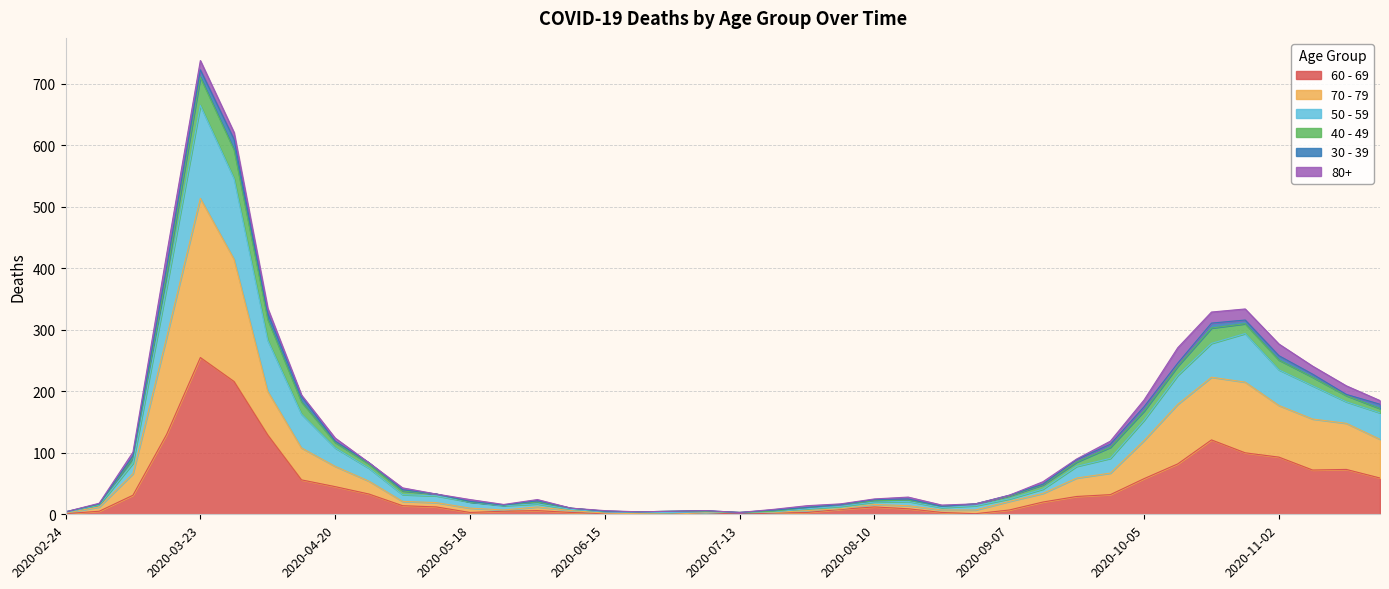

True or false: 70 - 79 and 60 - 69 cross at least once.

False